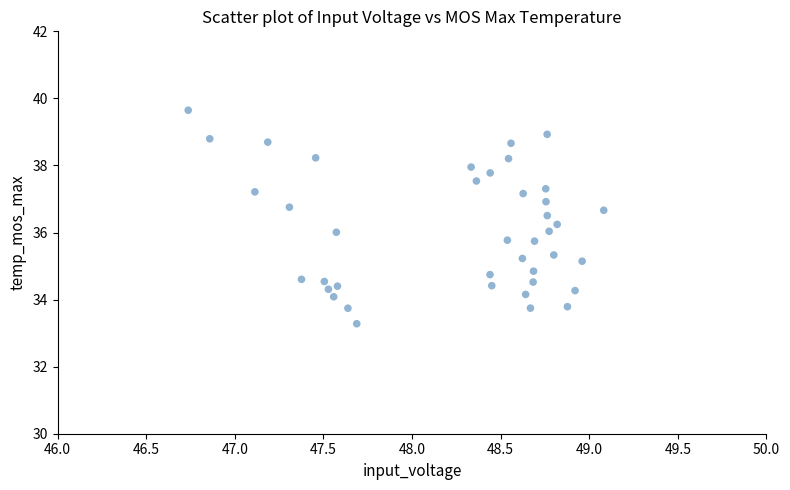

What is the range of X values (max minus min)?

2.3